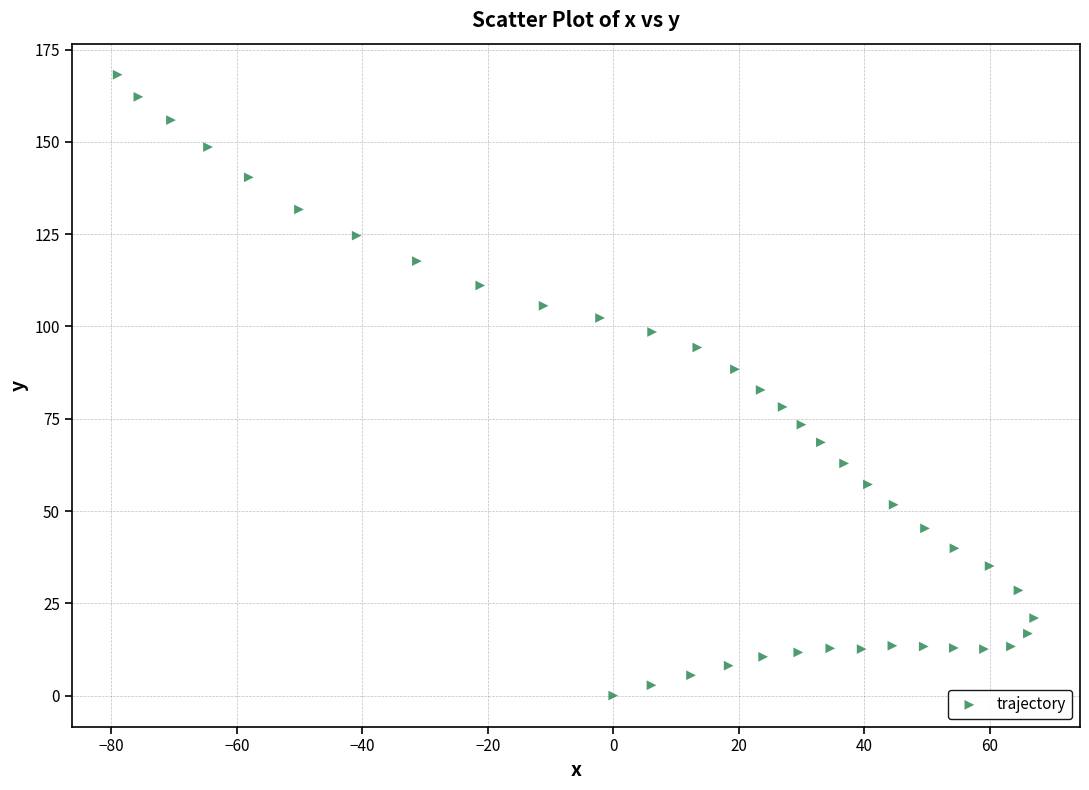

What is the range of X values (max minus min)?

146.1